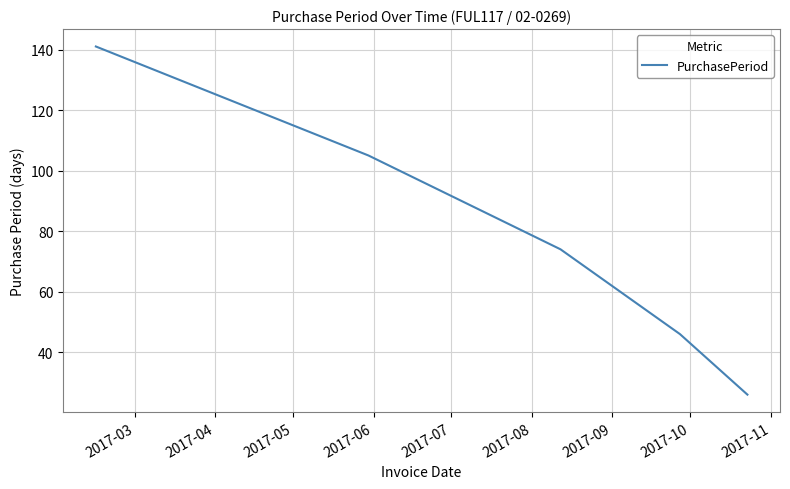

What is the sum of all values?

392